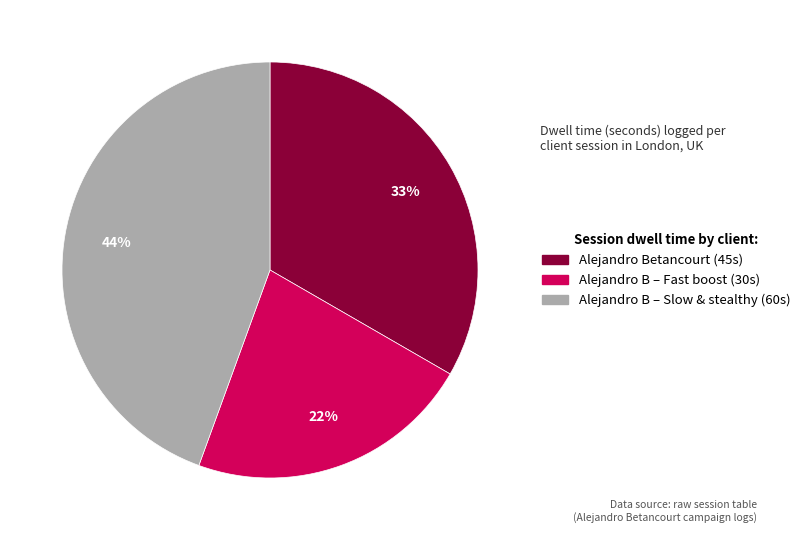

To the nearest percent, what is the difference between the largest and smallest slice percentages?

22%